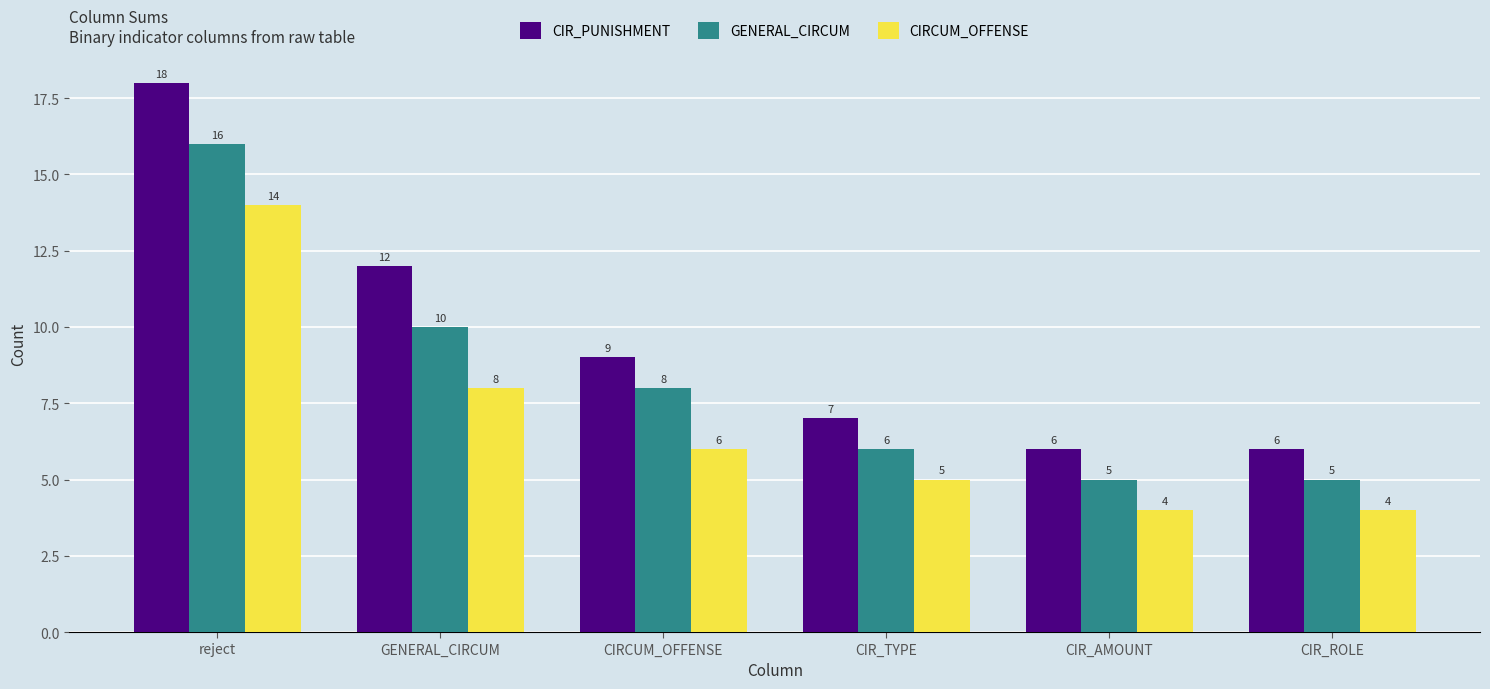

Which series has the largest total across all categories?

CIR_PUNISHMENT